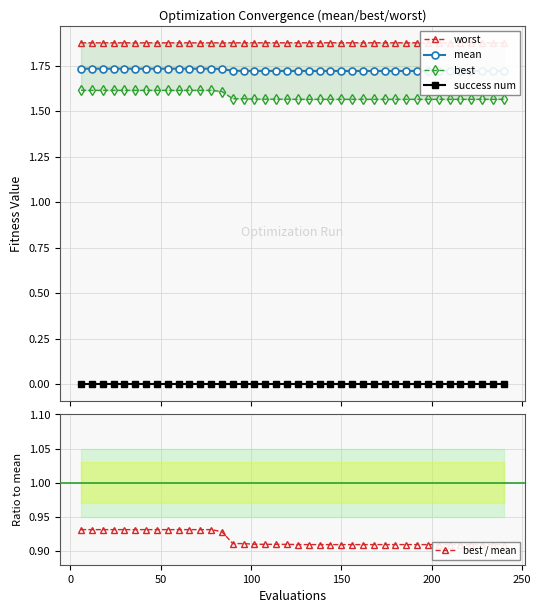

Which series has the largest total across all categories?

worst